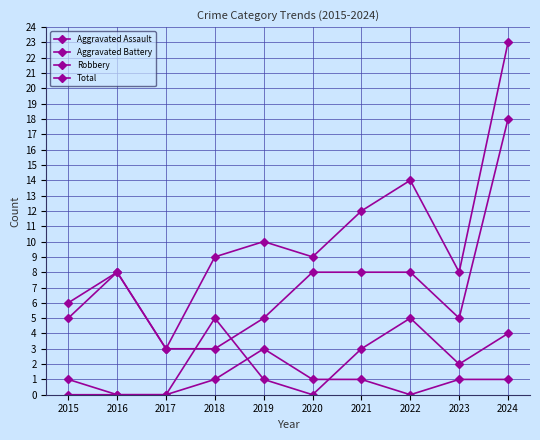

At which category is the sum across all series the highest?

2024